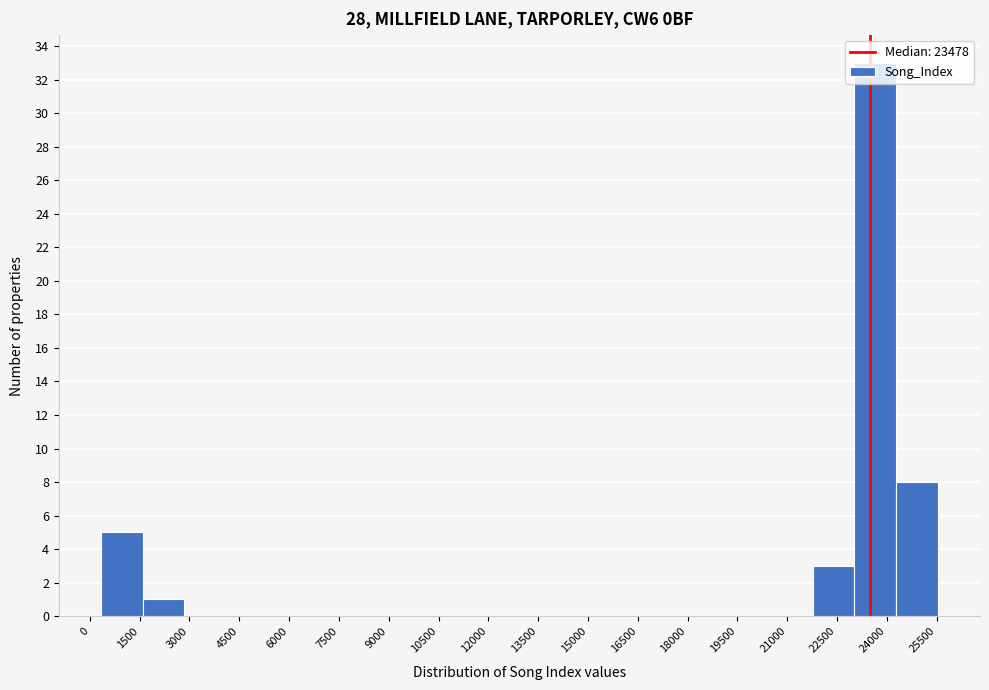

What is the height of the bar covering 23000 to 24200 on the x-axis? Neither the bar edges nor the heights are printed on the chart, so give them approximately, as read against the axes.

33